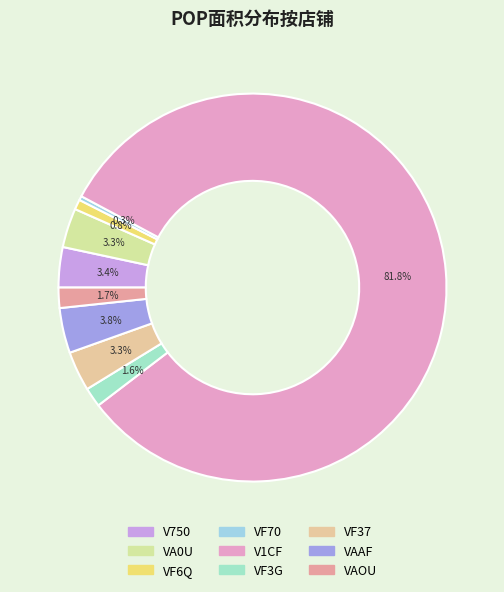

Does any single category account for the majority?

Yes